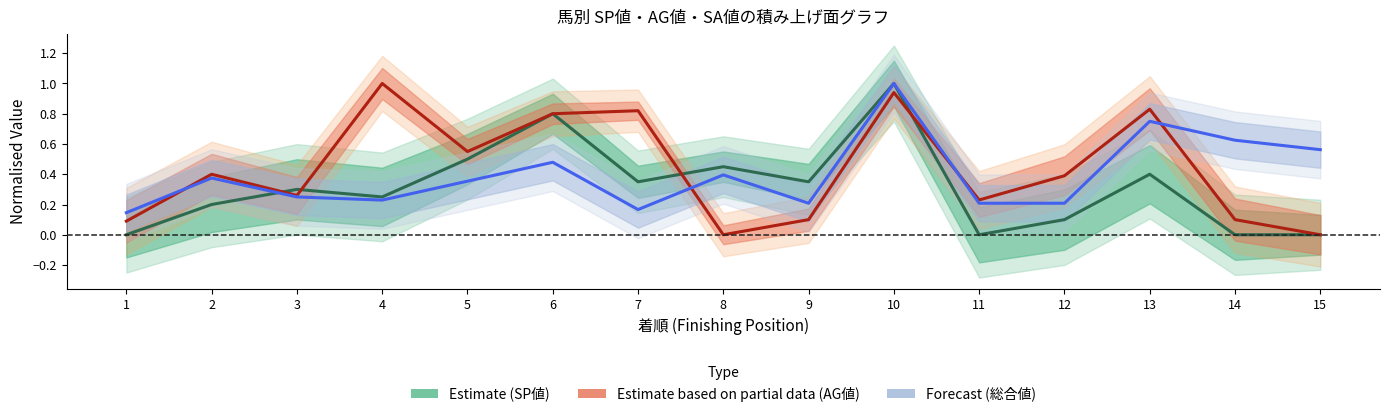

Reading left to right, list all the values displayed in this chart.

Estimate (SP値): 1=0.0	2=0.2	3=0.3	4=0.2	5=0.5	6=0.8	7=0.3	8=0.5	9=0.3	10=1.0	11=0.0	12=0.1	13=0.4	14=0.0	15=0.0
Estimate based on partial data (AG値): 1=0.1	2=0.4	3=0.3	4=1.0	5=0.6	6=0.8	7=0.8	8=0.0	9=0.1	10=0.9	11=0.2	12=0.4	13=0.8	14=0.1	15=0.0
Forecast (総合値): 1=0.1	2=0.4	3=0.2	4=0.2	5=0.4	6=0.5	7=0.2	8=0.4	9=0.2	10=1.0	11=0.2	12=0.2	13=0.8	14=0.6	15=0.6